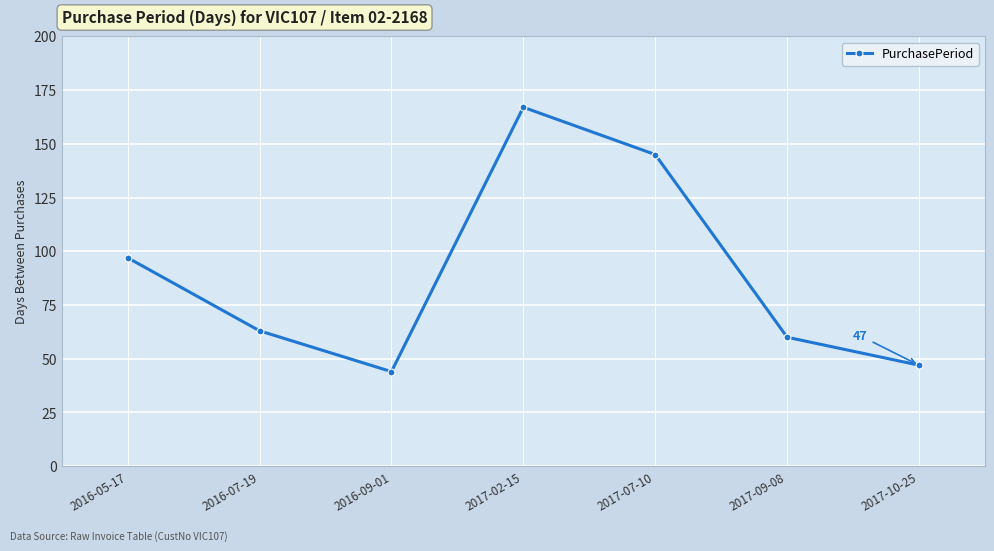

Which has a higher value, 2017-10-25 or 2016-05-17?

2016-05-17